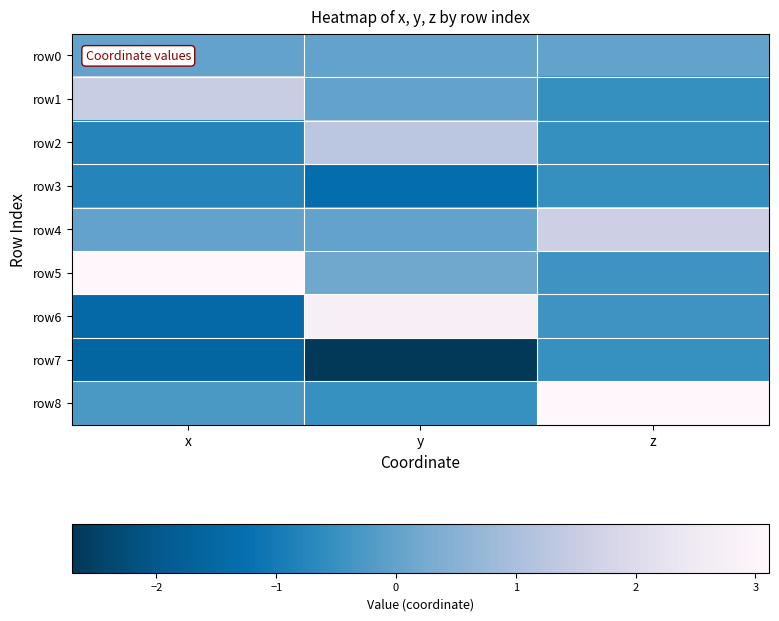

Count the number of categories in the chart.

3